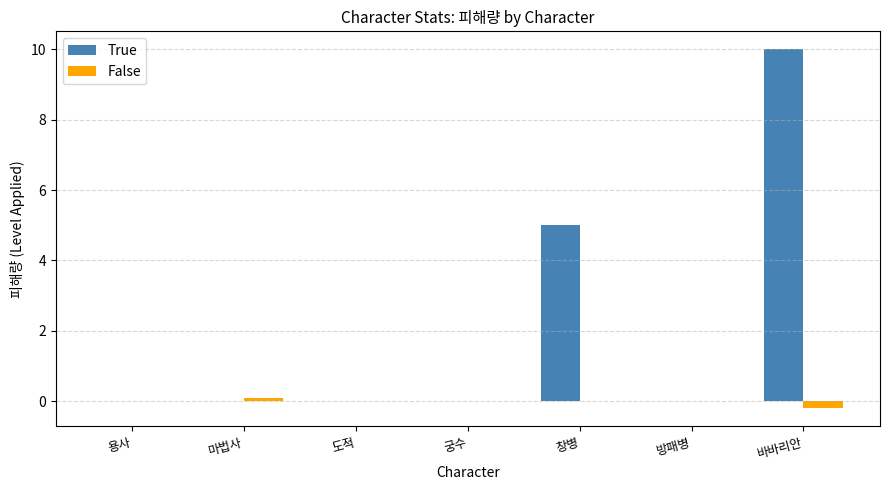

Count the True values in the range 0 to 5.

6